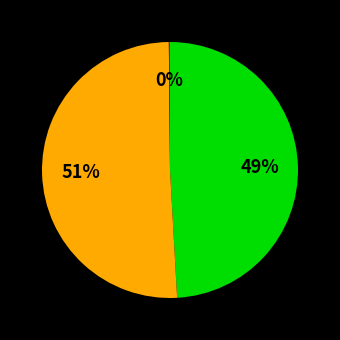

Is there a majority slice in this chart?

Yes